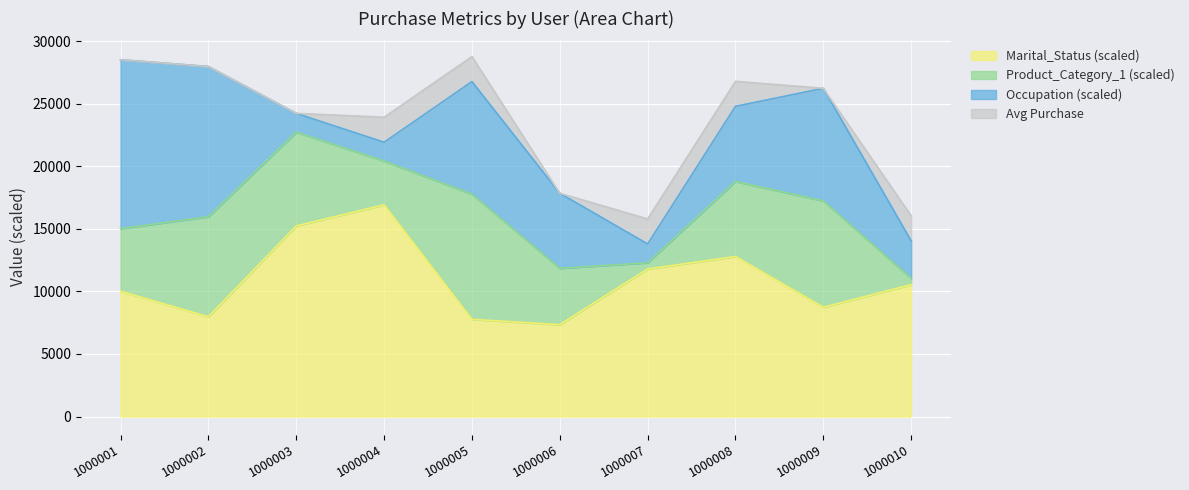

What is the total value across all series at 1000006?

17841